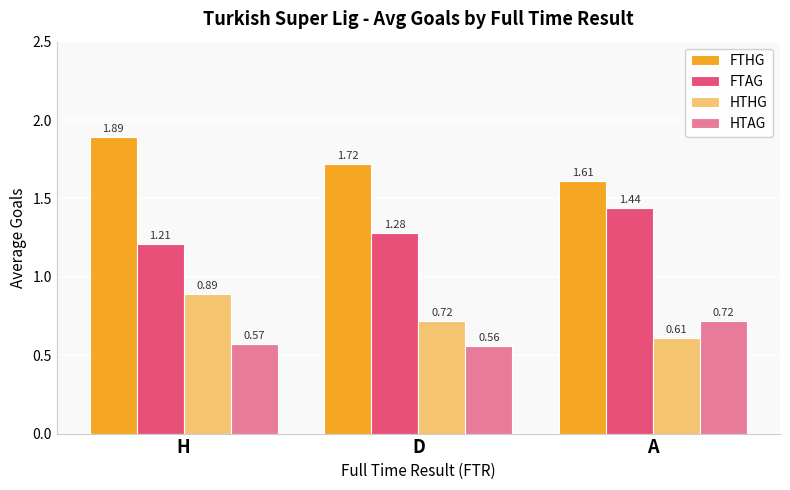

What is the difference between the second highest and minimum values in the FTAG series?

0.1